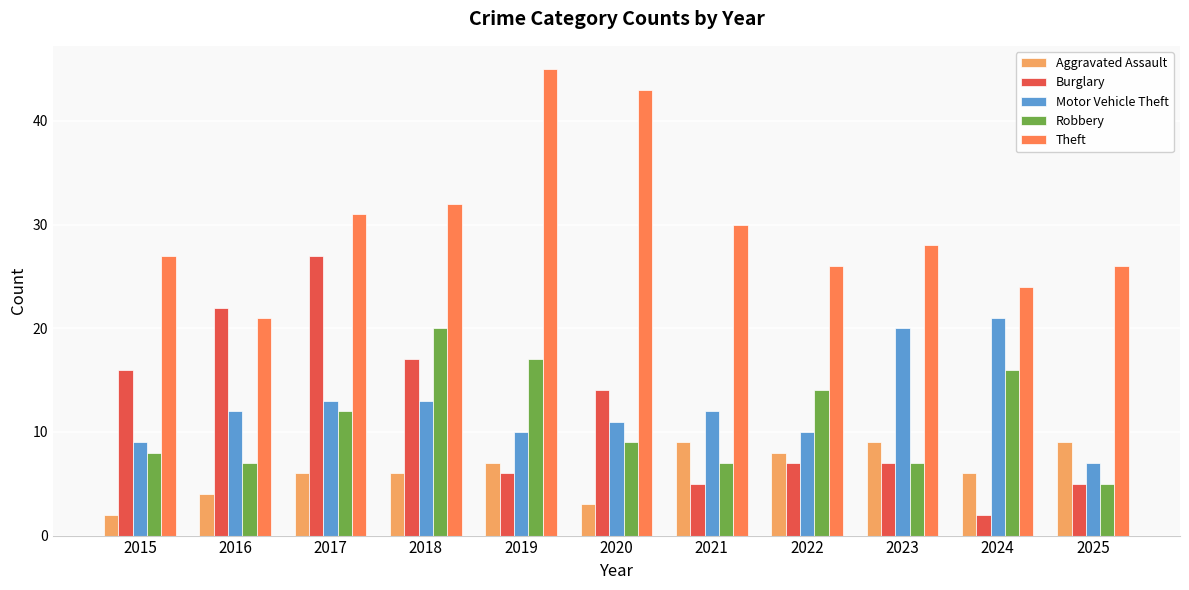

What is the difference between the second highest and second lowest values in the Motor Vehicle Theft series?

11